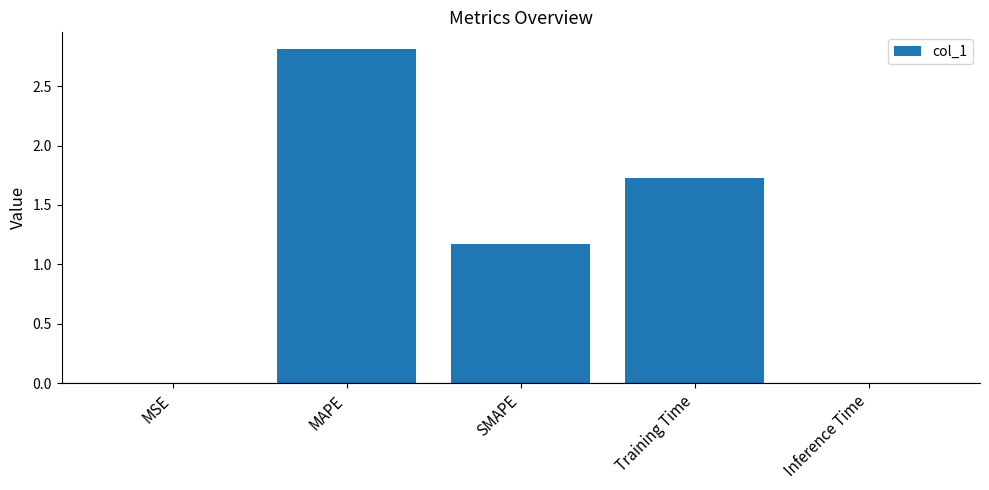

Are the bars grouped side by side (vs. stacked)?

No